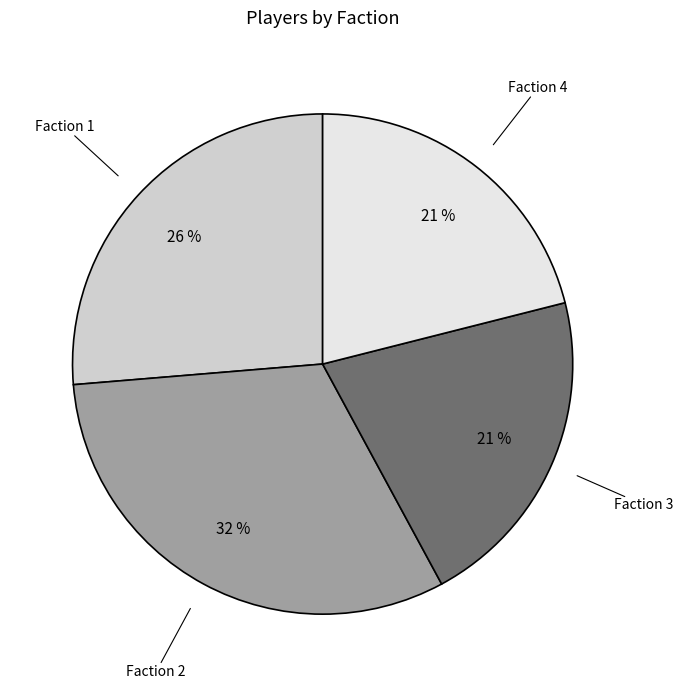

To the nearest percent, what is the difference between the Faction 3 and Faction 2 slice percentages?

11%